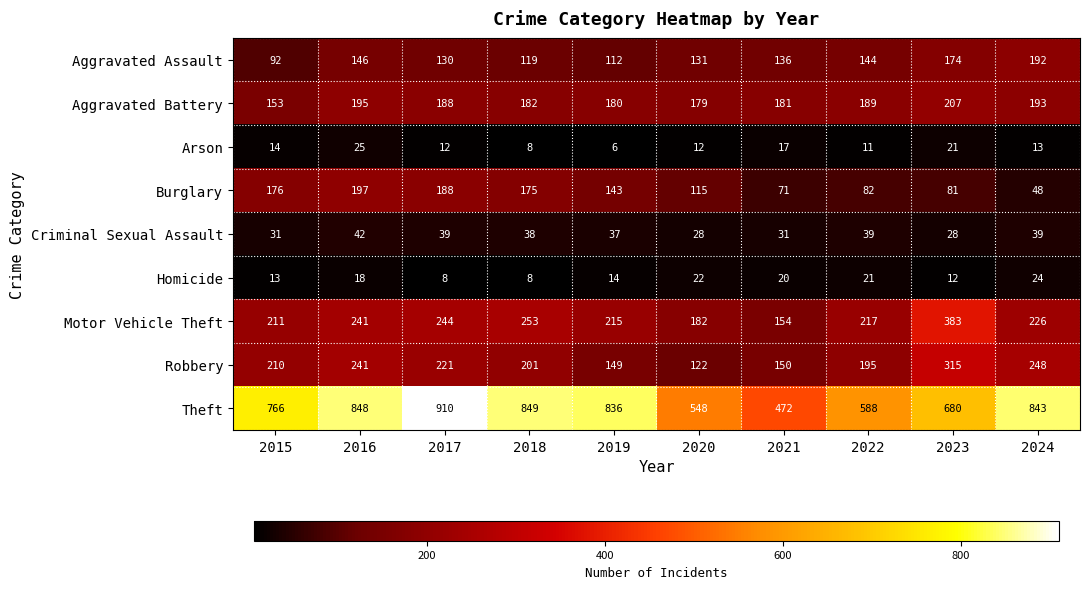

Which series has the largest total across all categories?

Theft